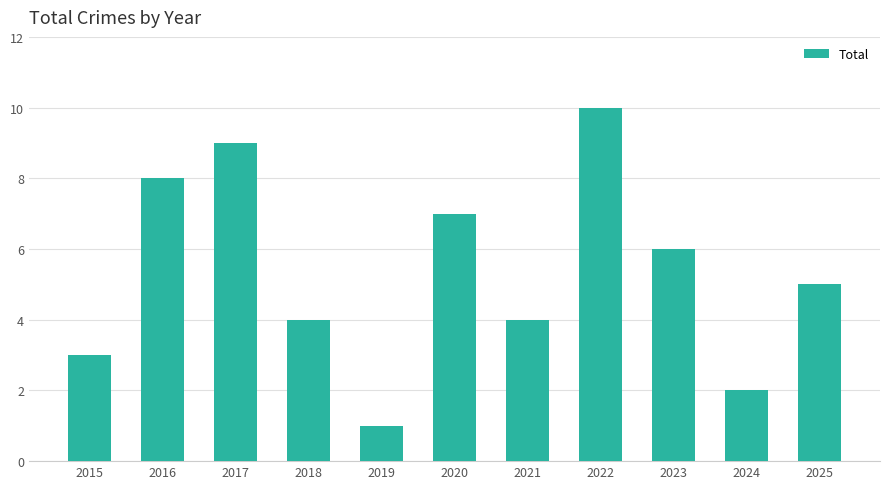

Where is the data nearest to the value 5?

2025